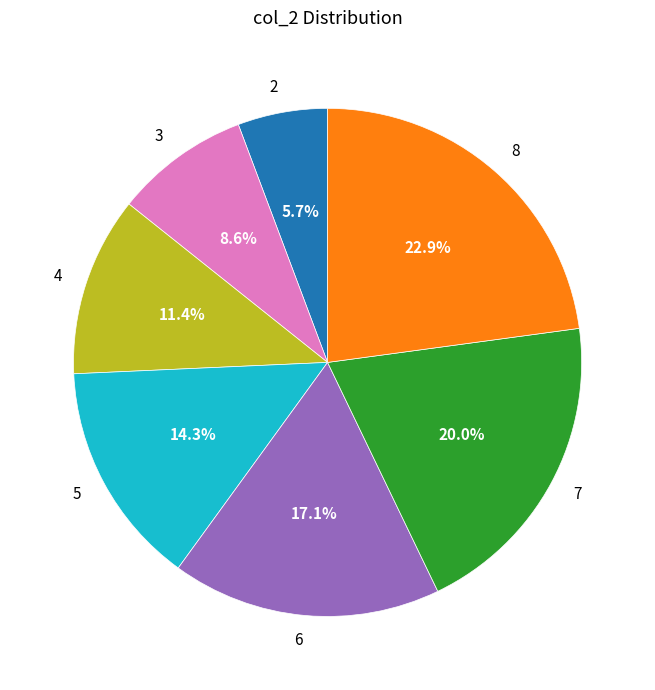

What is the largest slice in the pie chart?

8